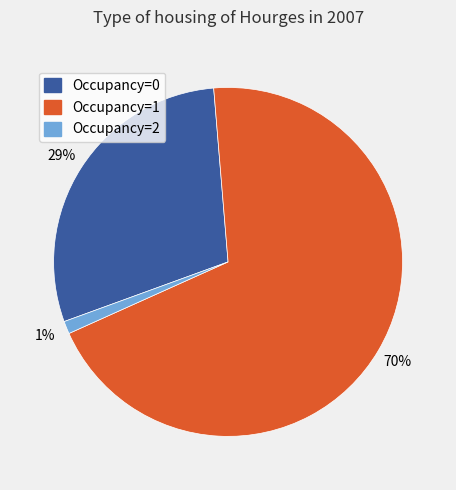

True or false: Occupancy=0 accounts for 29% of the total.

True